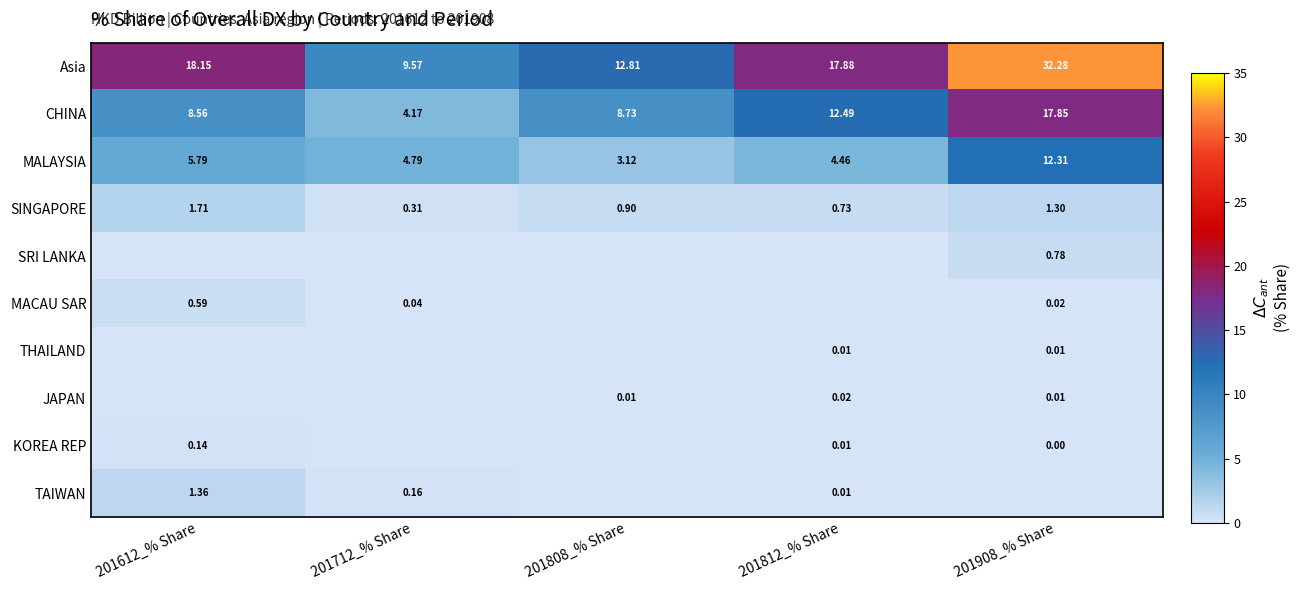

How many data points in CHINA are less than 8?

1